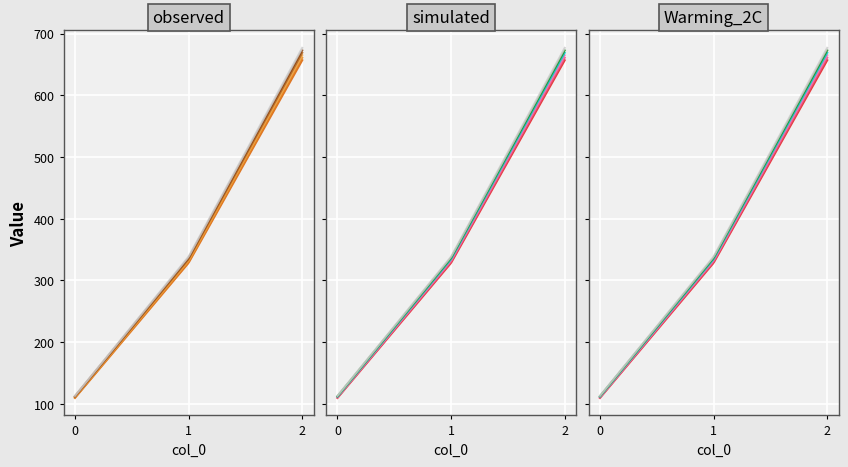

Where is the data nearest to the value 388?

1